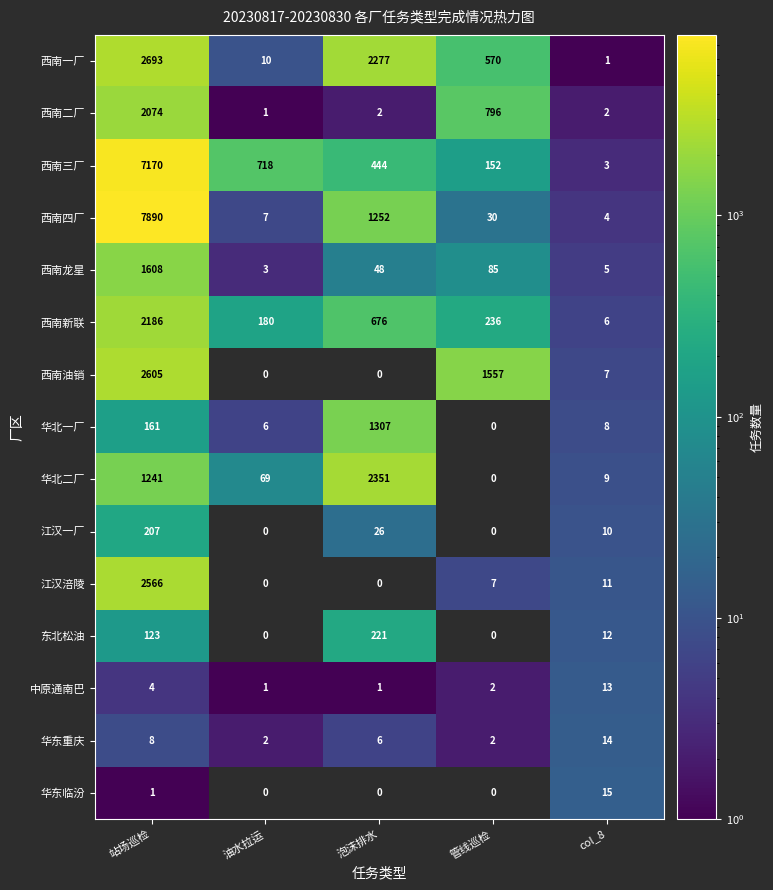

Rank the categories by 西南三厂 value from lowest to highest.

col_8, 管线巡检, 泡沫排水, 油水拉运, 站场巡检